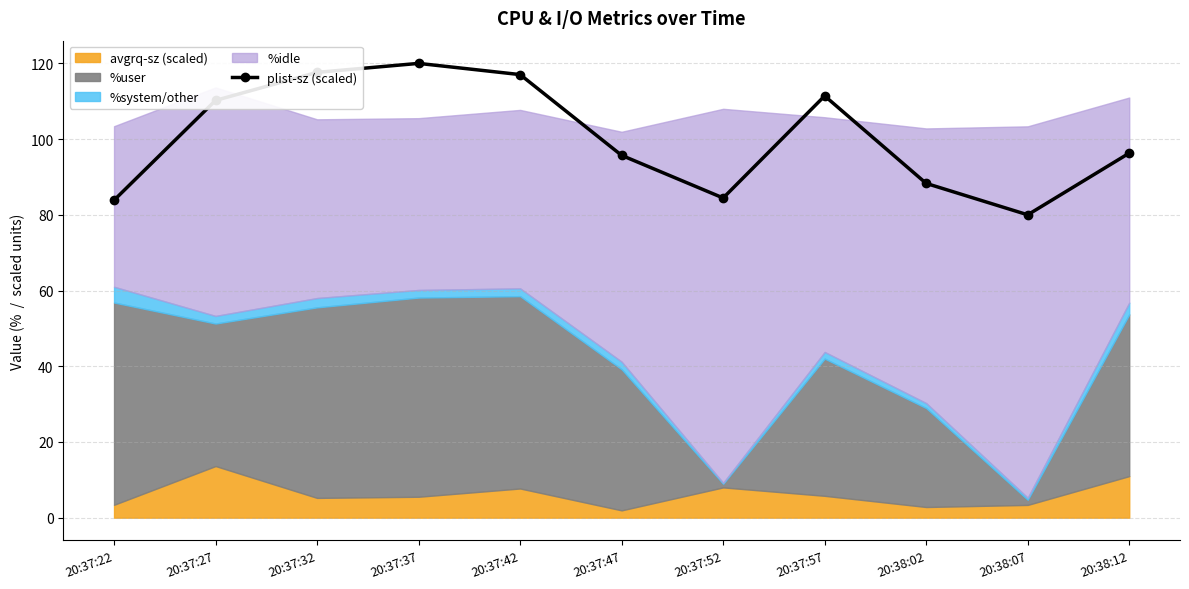

True or false: the data has more than 2 interior local peaks.

False